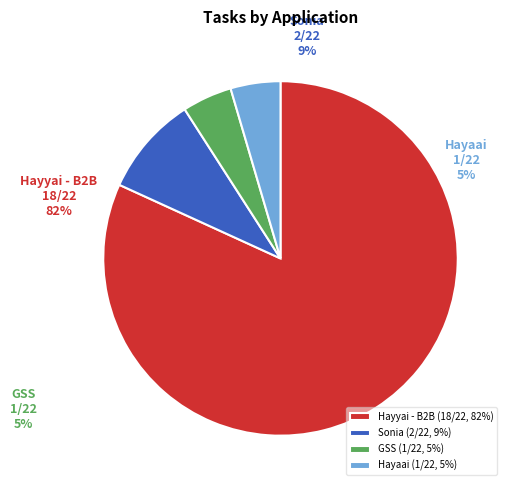

To the nearest percent, what portion does Sonia represent?

9%